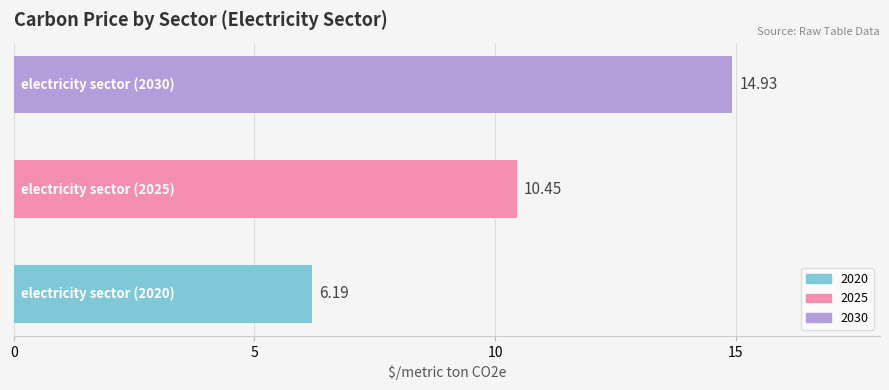

What is the difference between the maximum and minimum values?

8.7